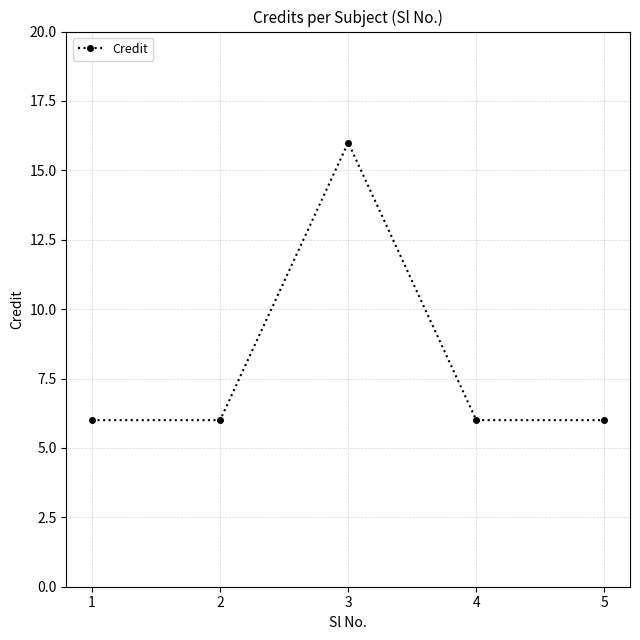

Reading right to left, extract all data points from this chart.

5=6	4=6	3=16	2=6	1=6